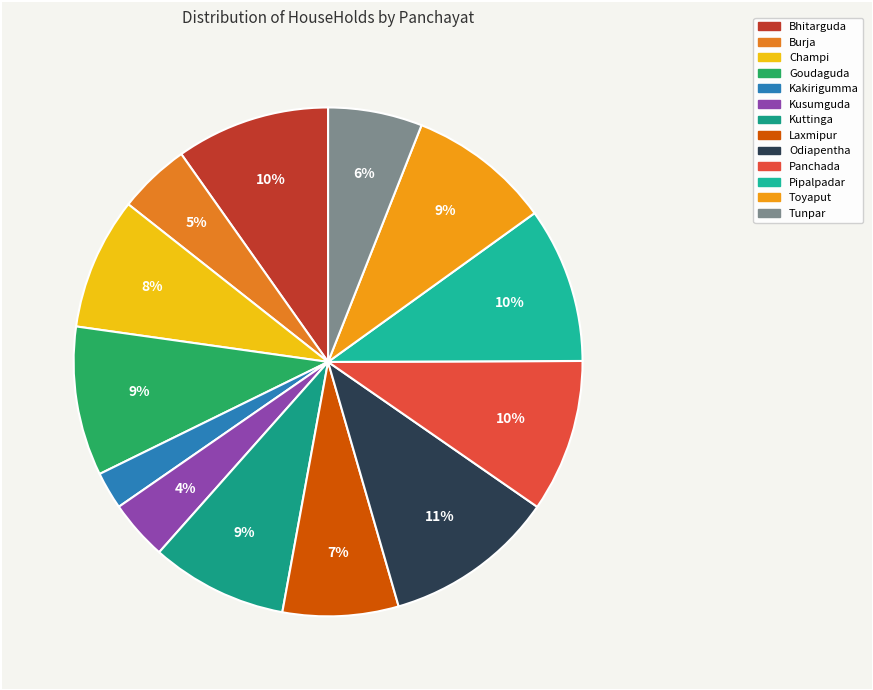

To the nearest percent, what percentage of the pie is Kusumguda?

4%